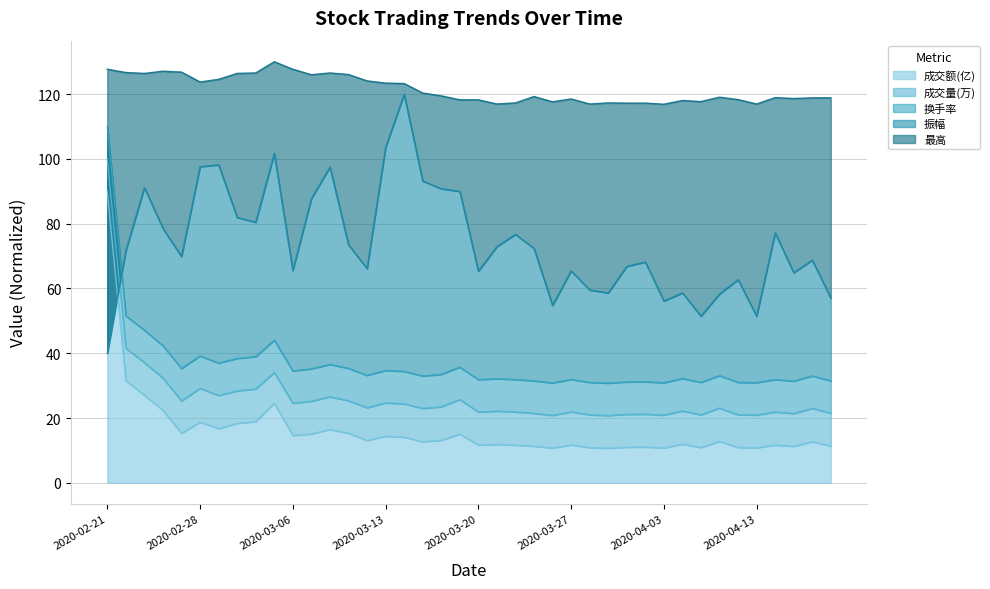

What is the total value across all series at 2020-02-27?

272.6